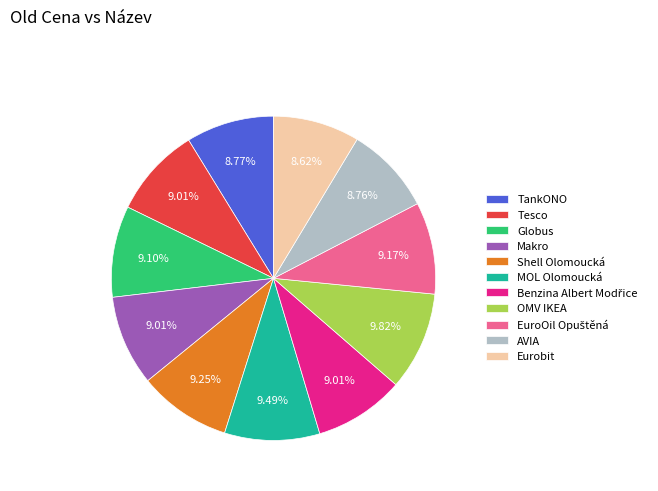

Is there any slice that represents more than half of the pie?

No